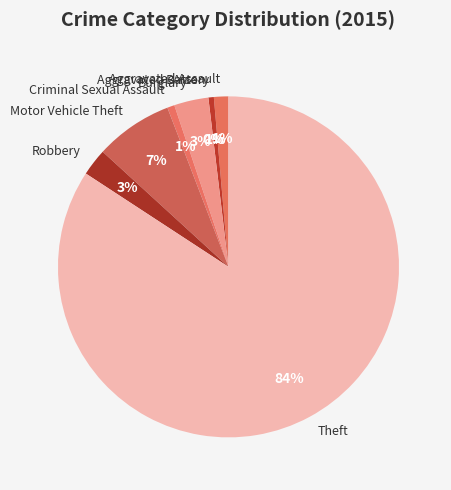

Is it true that Aggravated Battery is 1% of the pie?

True